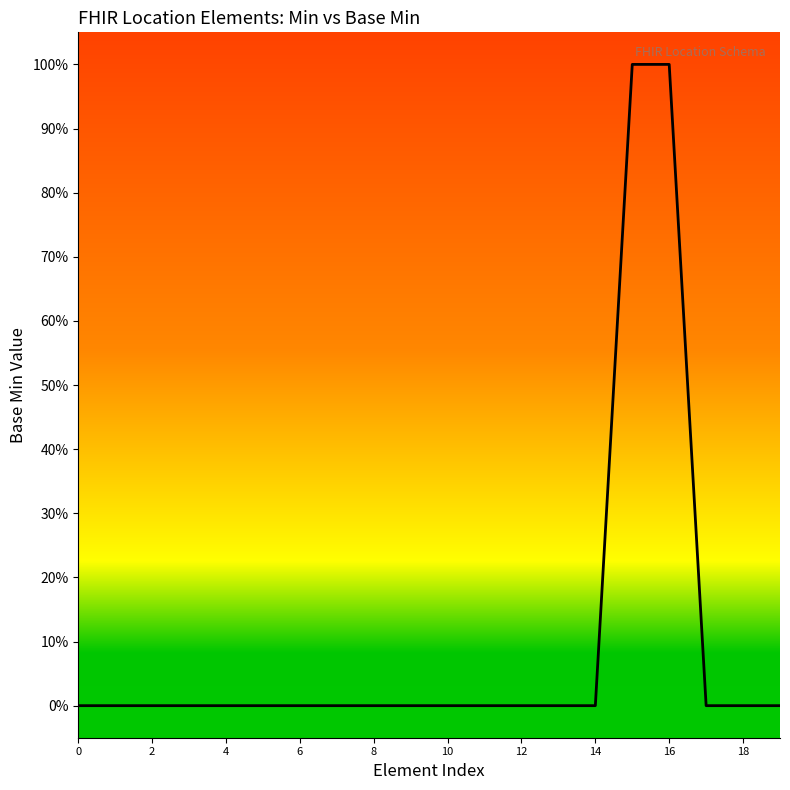

Count the values in the range 0 to 1.

20